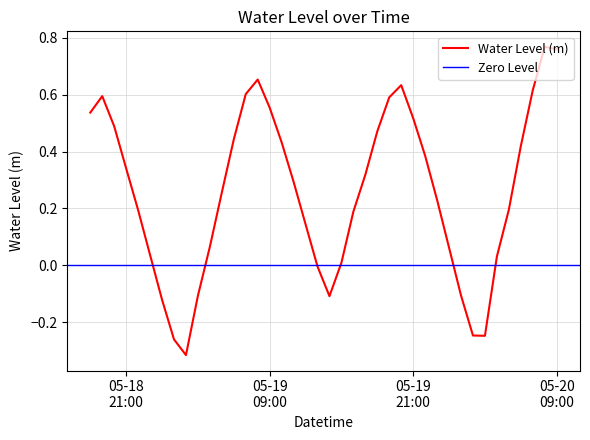

Which label corresponds to the largest value in the chart?

2024-05-20 08:00:00